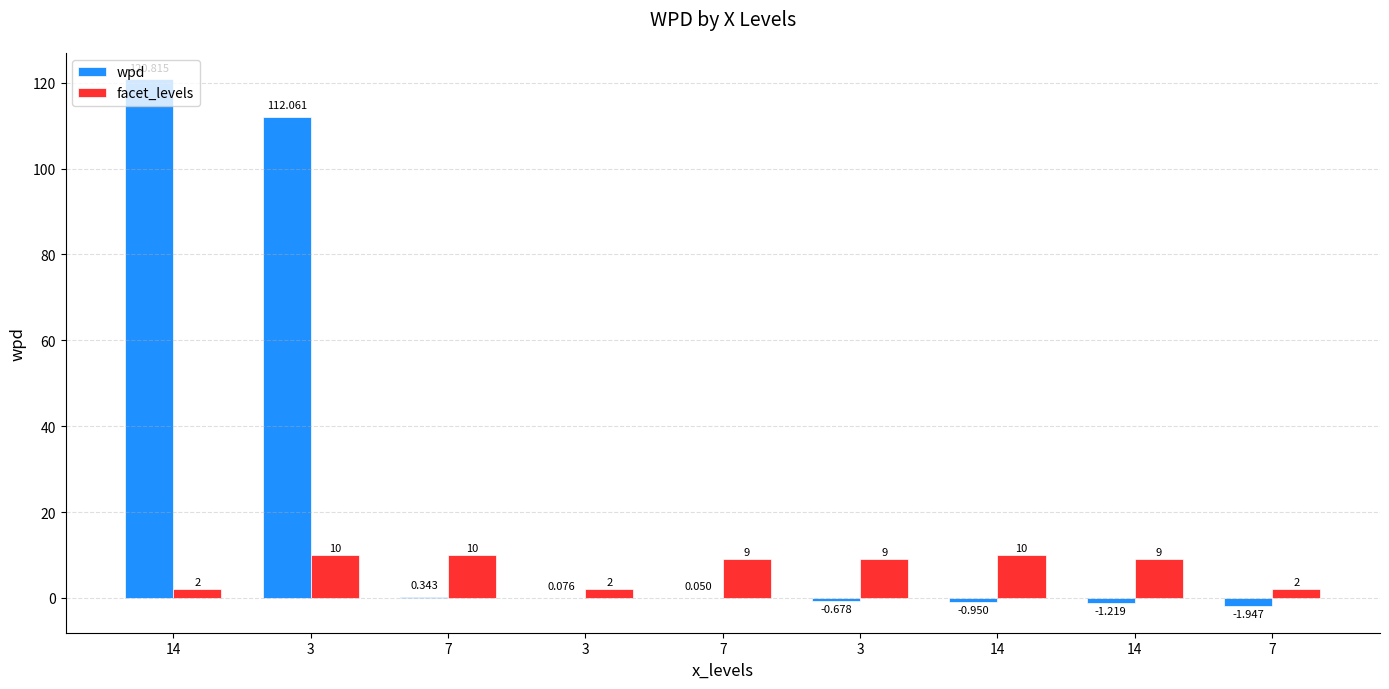

The wpd series shows 82.8 at 14. True or false?

False